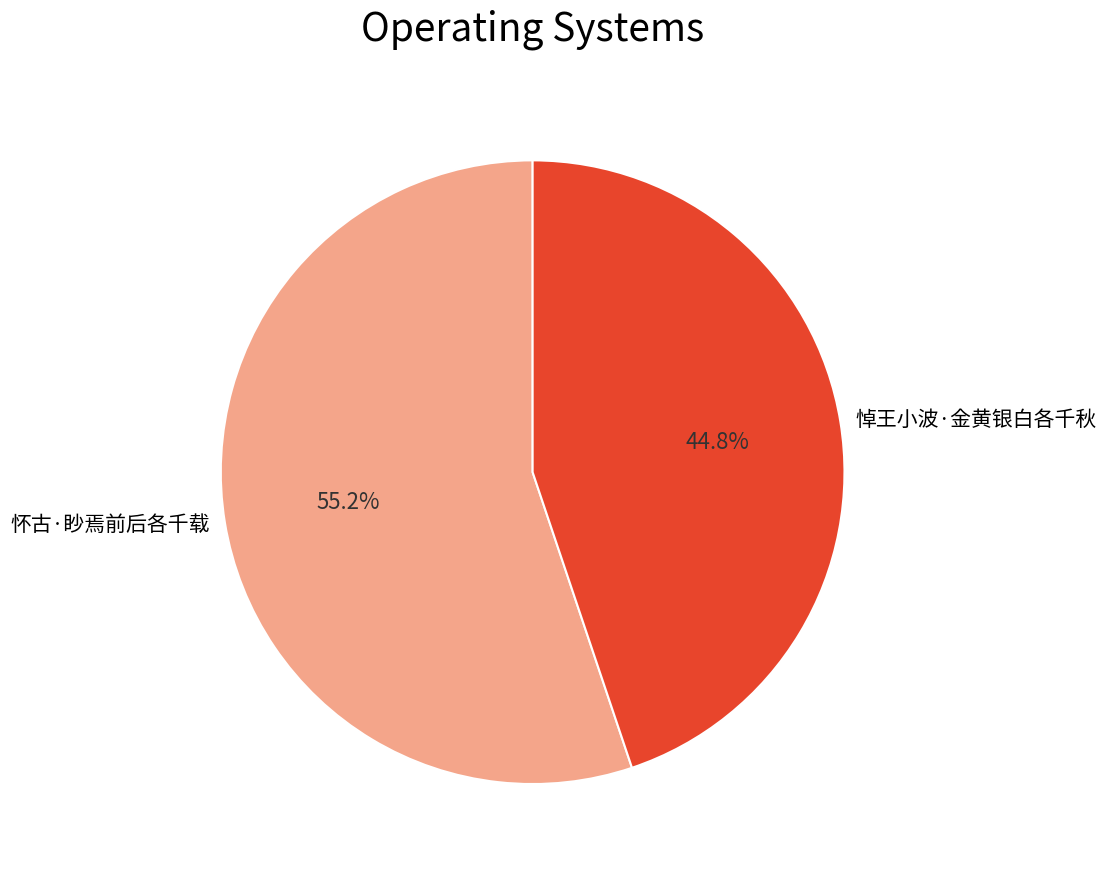

Rank the categories by value from highest to lowest.

怀古·眇焉前后各千载, 悼王小波·金黄银白各千秋